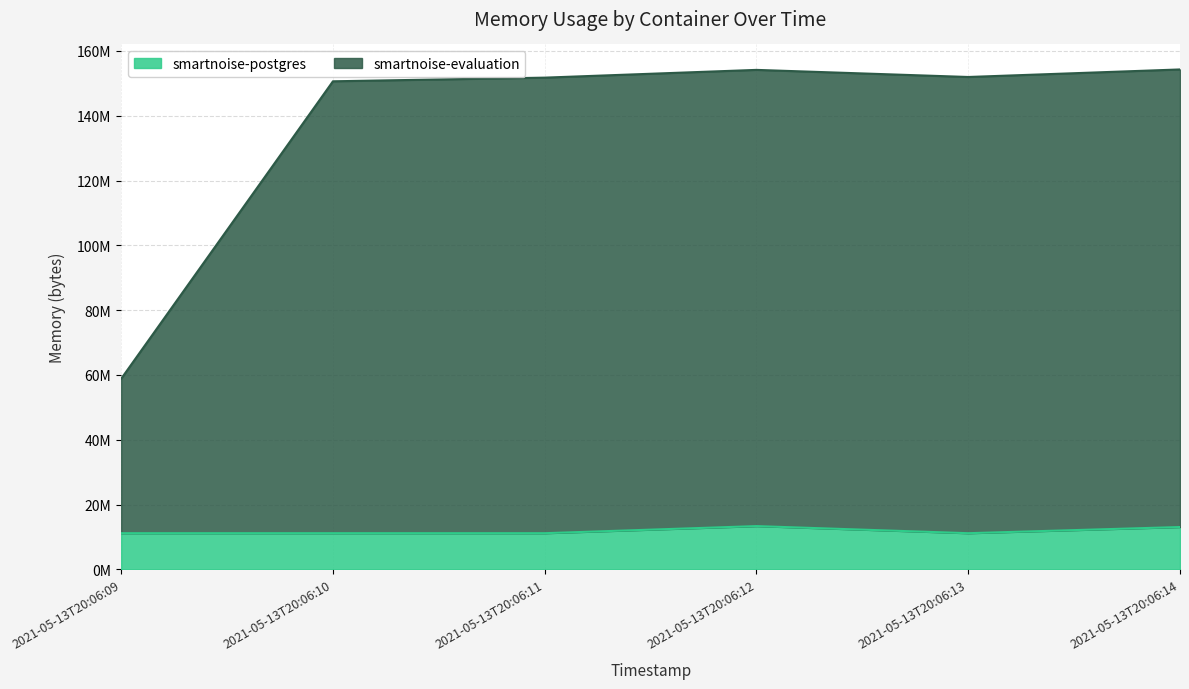

How many data points in smartnoise-evaluation are less than 151941120?

3